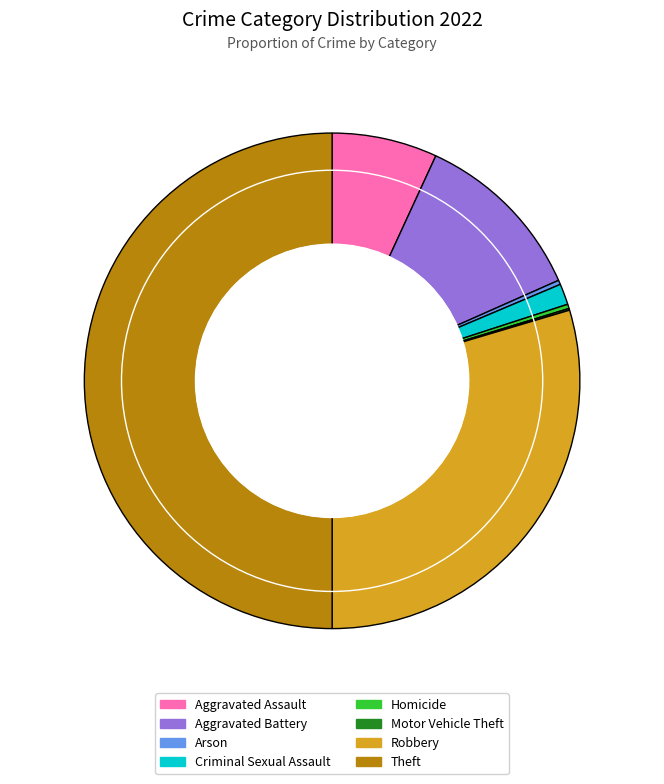

Which has a higher value, Aggravated Assault or Aggravated Battery?

Aggravated Battery